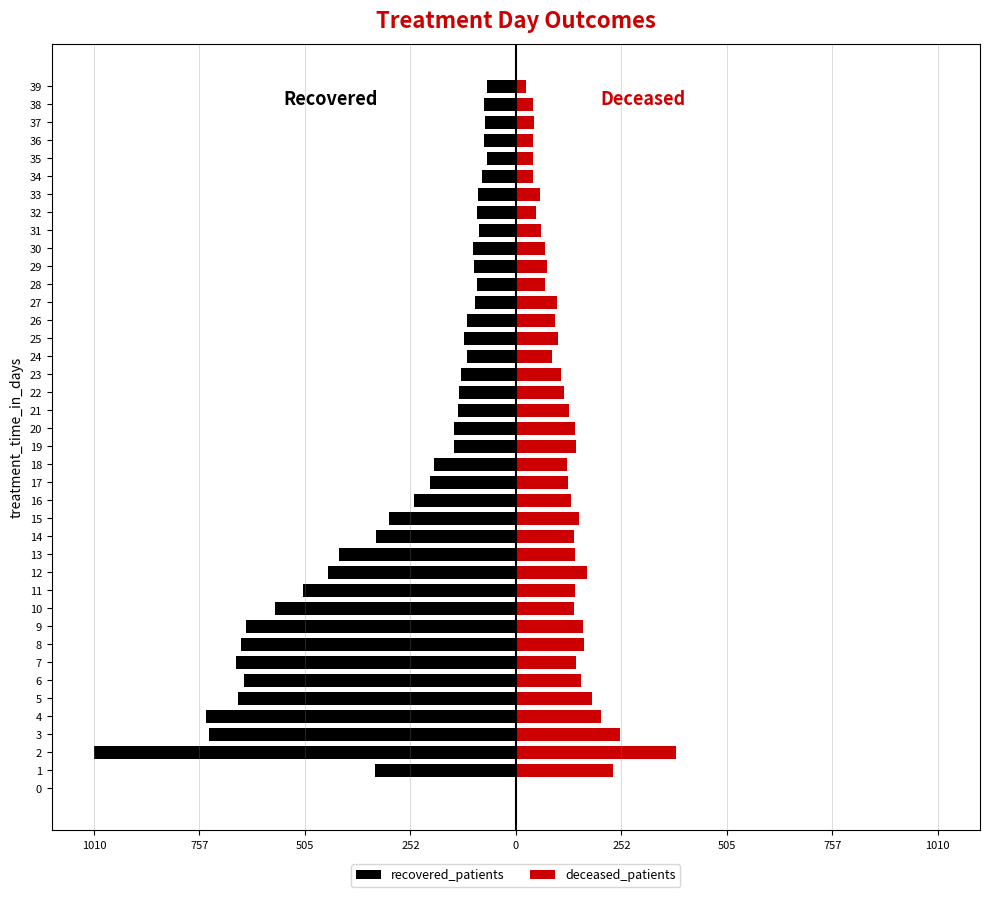

What is the total value across all series at 38?

-36